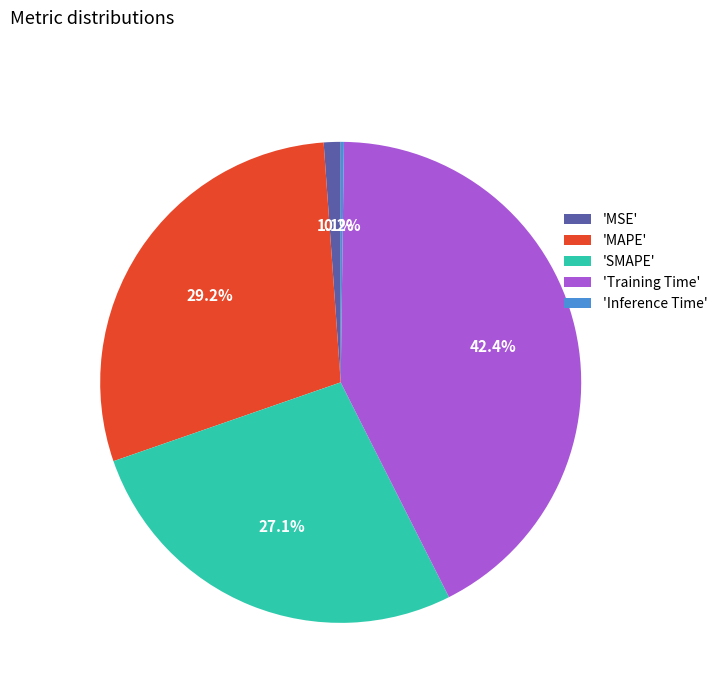

To the nearest percent, what is the average slice percentage?

20%